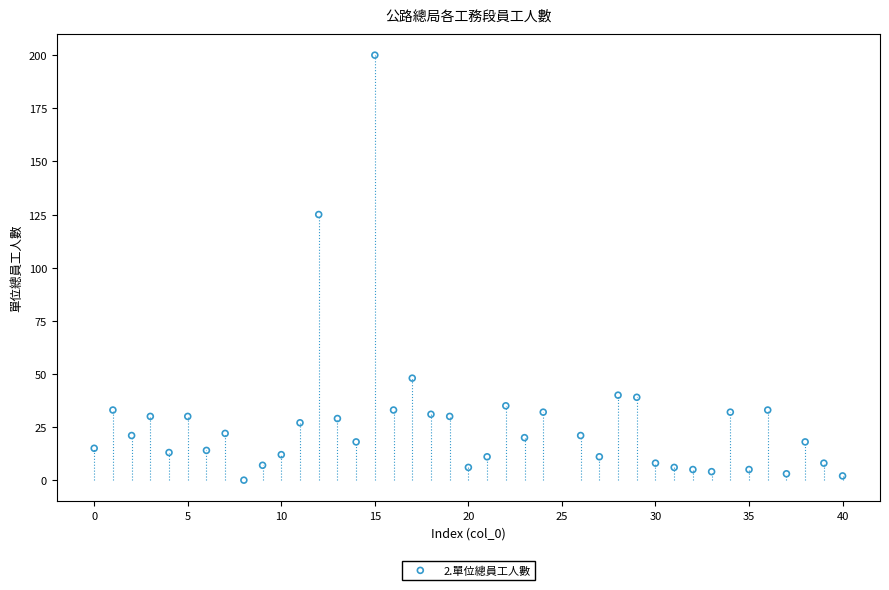

What is the range of Y values (max minus min)?

200